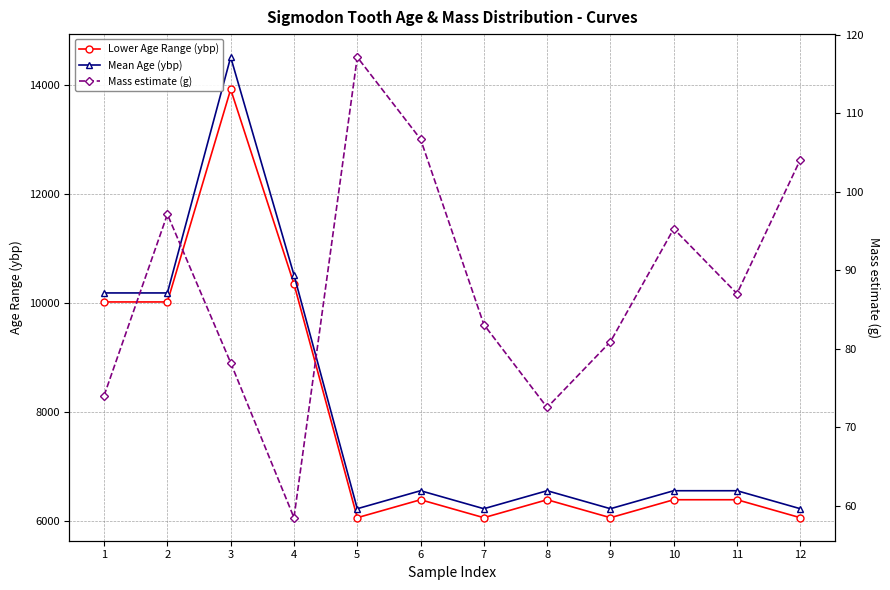

Reading left to right, list all the values displayed in this chart.

Lower Age Range (ybp): 10021.0	10021.0	13916.0	10351.0	6069.0	6398.0	6069.0	6398.0	6069.0	6398.0	6398.0	6069.0
Mean Age (ybp): 10186.0	10186.0	14505.5	10515.5	6233.5	6563.0	6233.5	6563.0	6233.5	6563.0	6563.0	6233.5
Mass estimate (g): 74.0	97.1	78.2	58.5	117.1	106.7	83.1	72.5	80.9	95.3	87.0	104.1